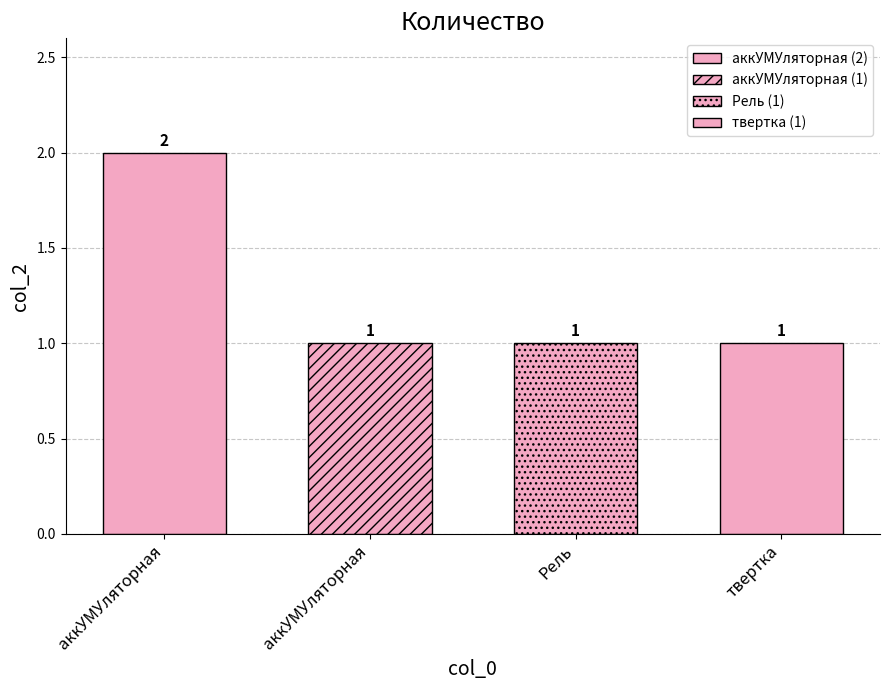

How many bars are there in total?

4